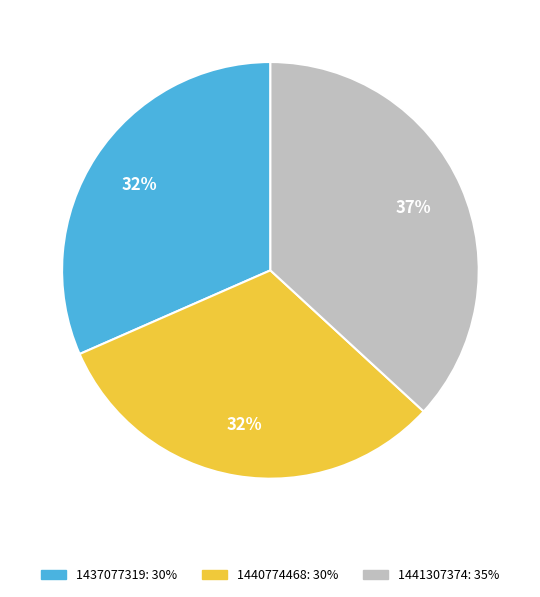

Is there any slice that represents more than half of the pie?

No